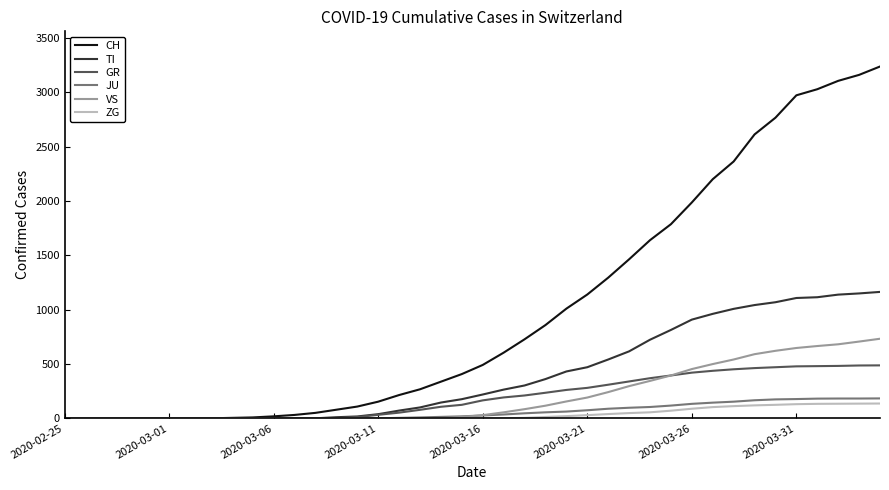

Which series has the largest total across all categories?

CH